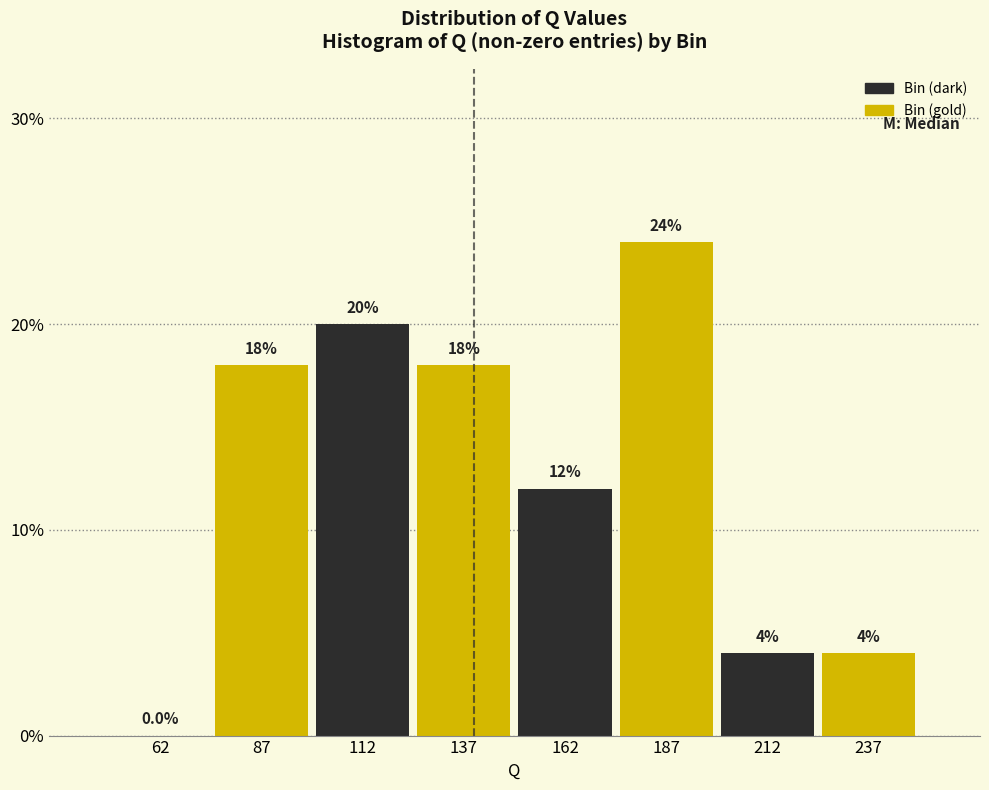

Reading left to right, transcribe this chart: for each bar, give the range it covers on the x-axis and its height.

50 to 75: 0.0
75 to 100: 18.0
100 to 125: 20.0
125 to 150: 18.0
150 to 175: 12.0
175 to 200: 24.0
200 to 225: 4.0
225 to 250: 4.0